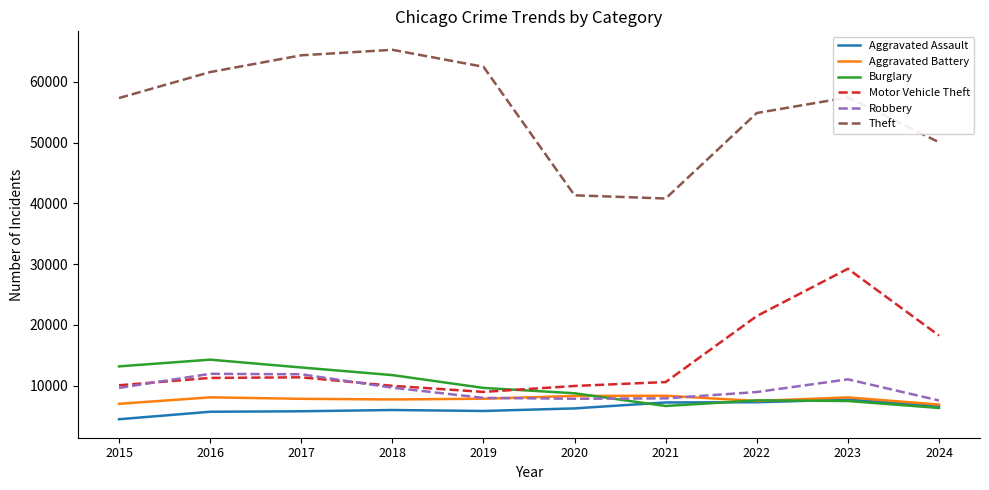

What is the sum of the Motor Vehicle Theft values at 2015 and 2018?

20053